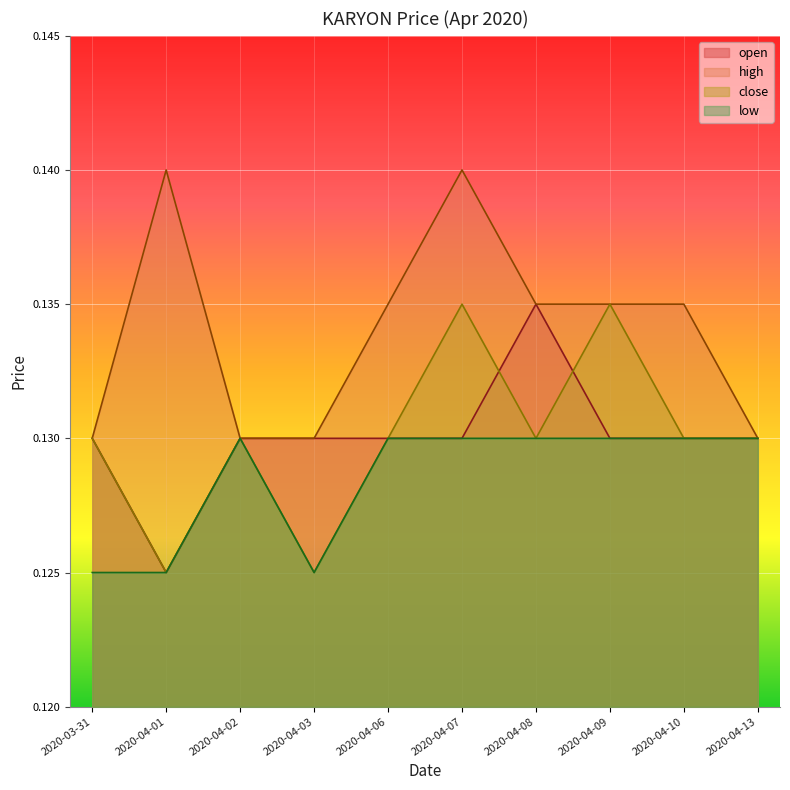

What is the maximum value for high?

0.1